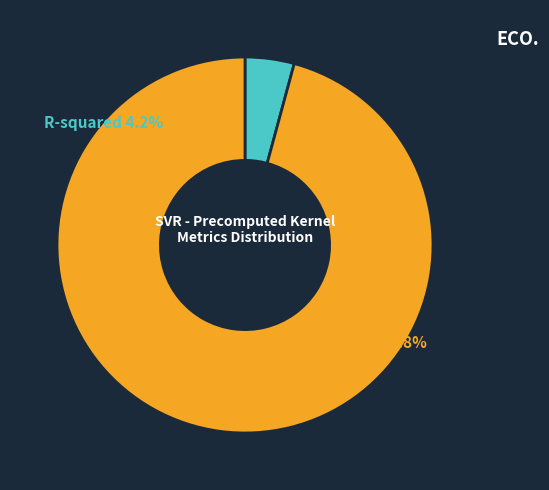

Which slice represents more than half of the pie?

RMSE